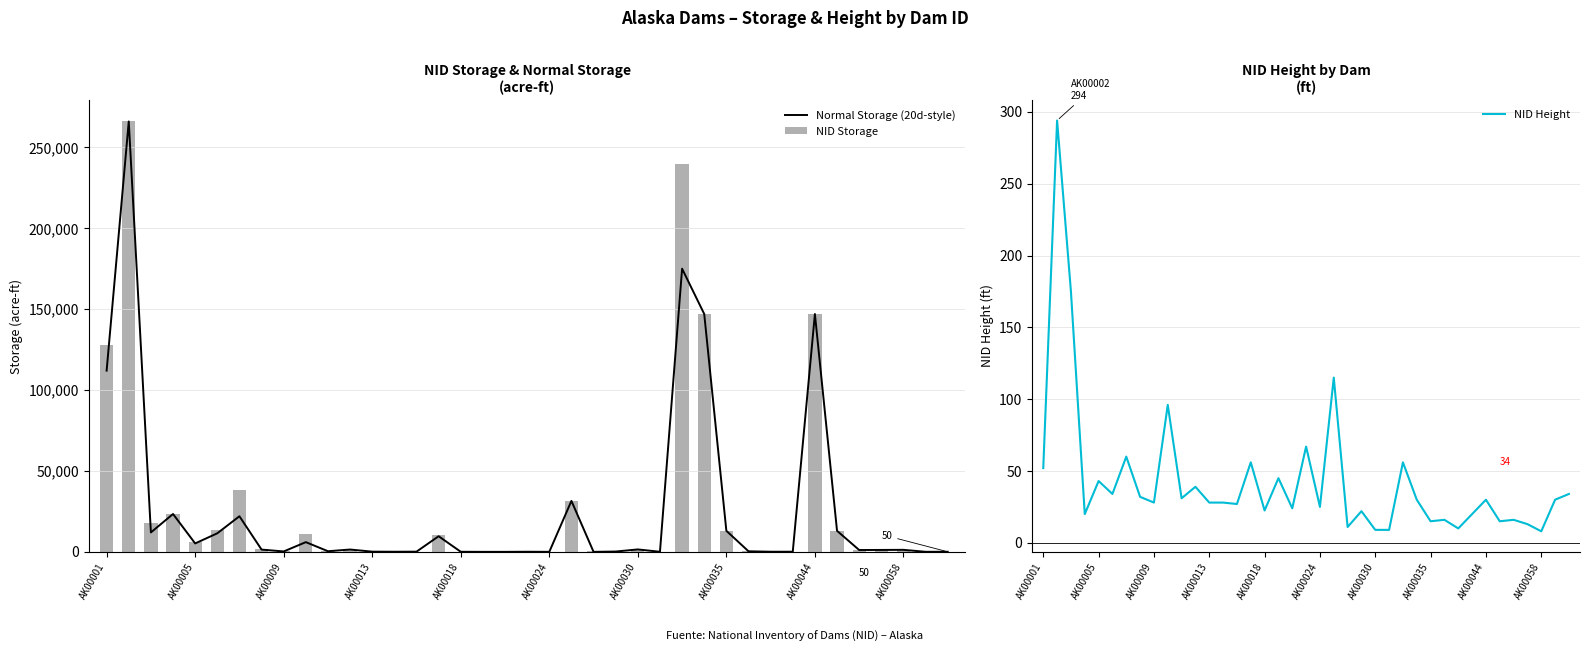

Where is NID Storage nearest to the value 133007?

AK00001